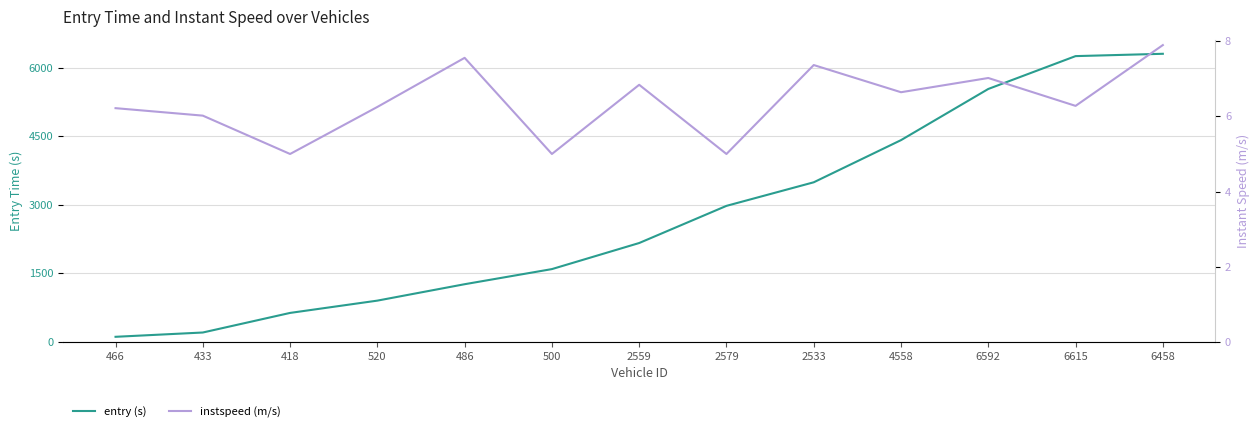

How many lines are shown in the chart?

2